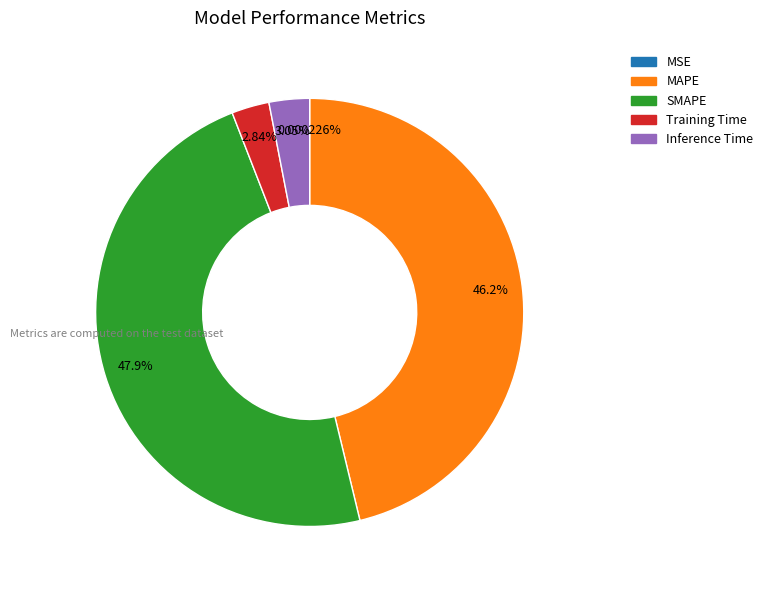

Is the sum of Training Time and Inference Time greater than half?

No